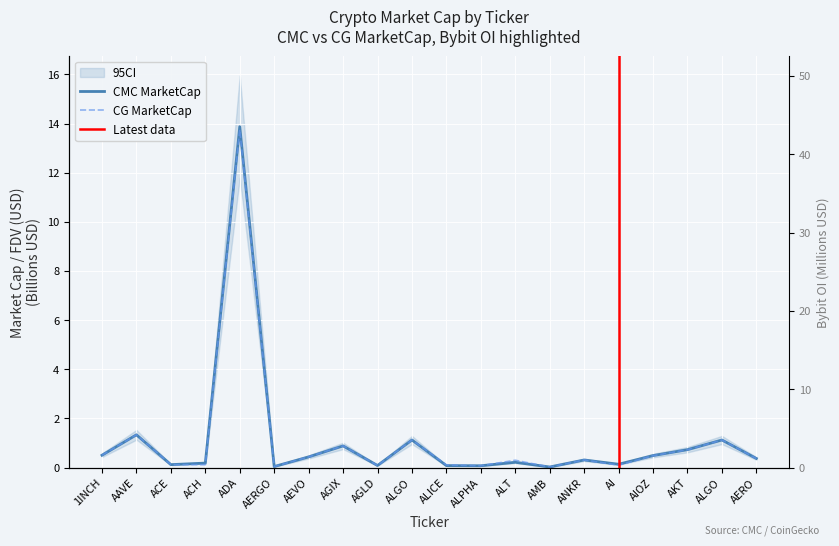

How many times do CMC_MarketCap and Bybit_OI cross each other?

5